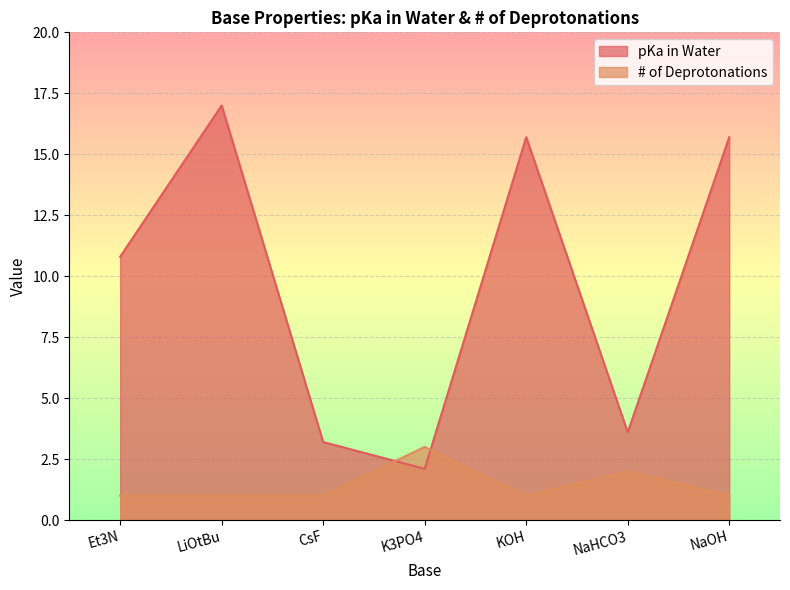

True or false: pKa in Water and # of Deprotonations cross at least once.

True